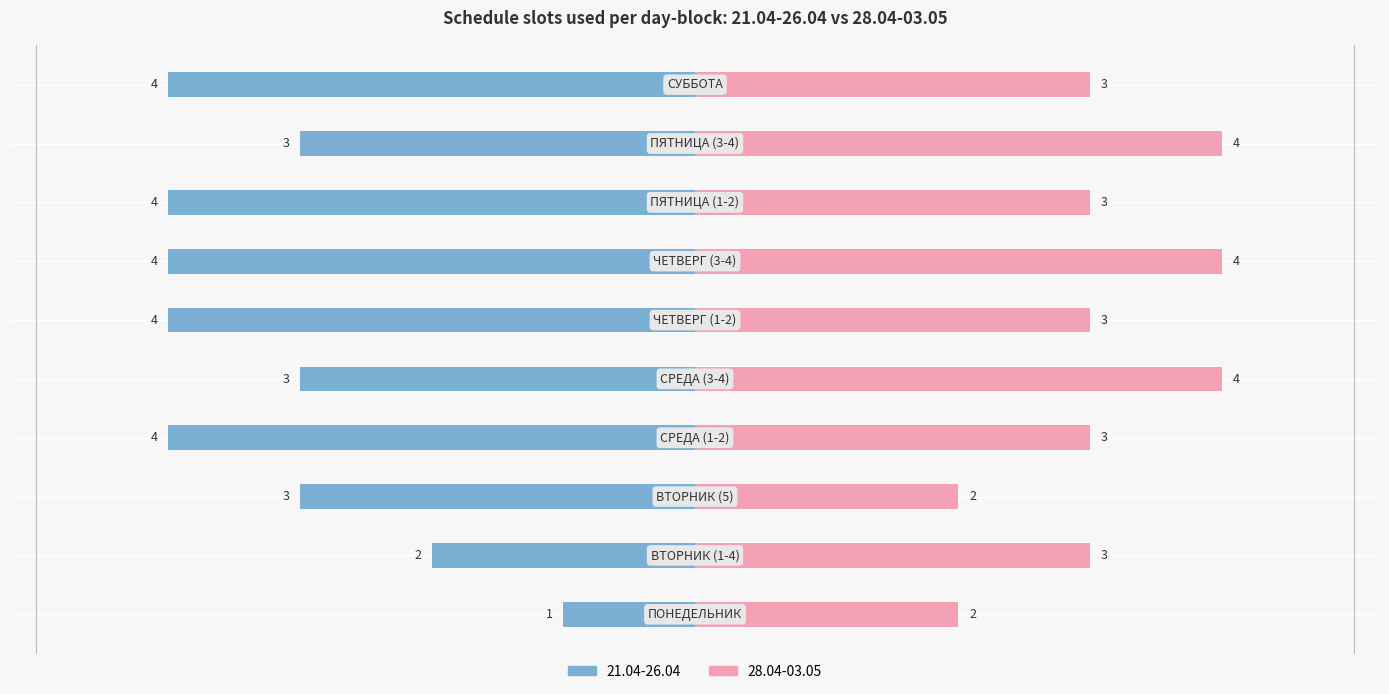

What is the maximum value for Right (slots used)?

4